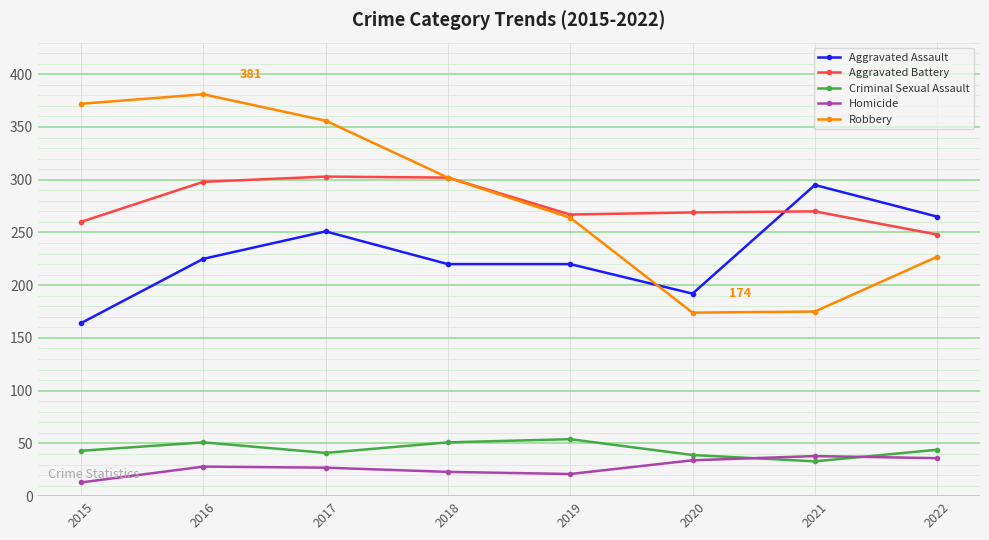

True or false: Criminal Sexual Assault and Aggravated Battery cross at least once.

False